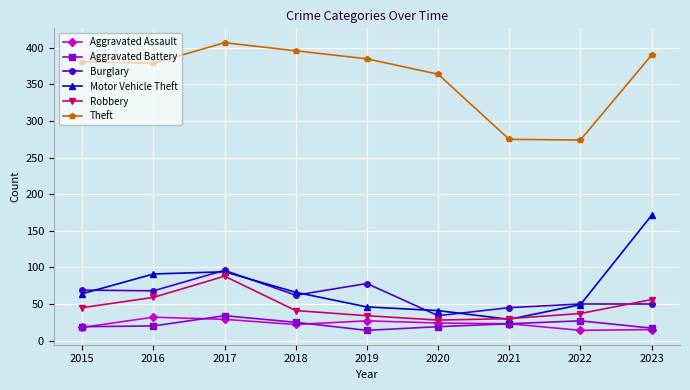

What is the greatest value displayed?

407